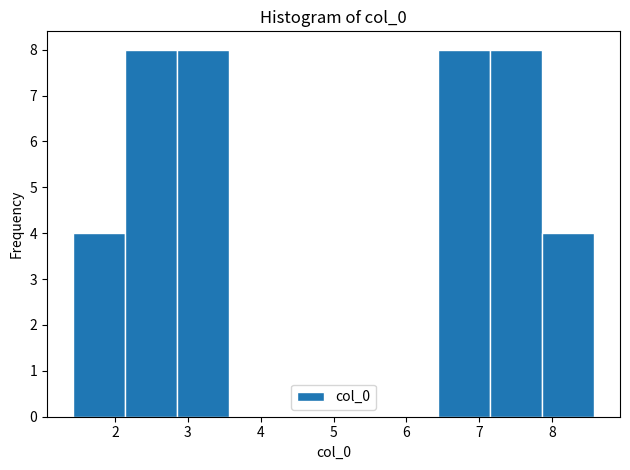

Reading left to right, transcribe this chart: for each bar, give the range it covers on the x-axis and its height. Neither the bar edges nor the heights are printed on the chart, so give them approximately, as read against the axes.

1.4 to 2.1: 4
2.1 to 2.9: 8
2.9 to 3.6: 8
3.6 to 4.3: 0
4.3 to 5.0: 0
5.0 to 5.7: 0
5.7 to 6.4: 0
6.4 to 7.1: 8
7.1 to 7.9: 8
7.9 to 8.6: 4